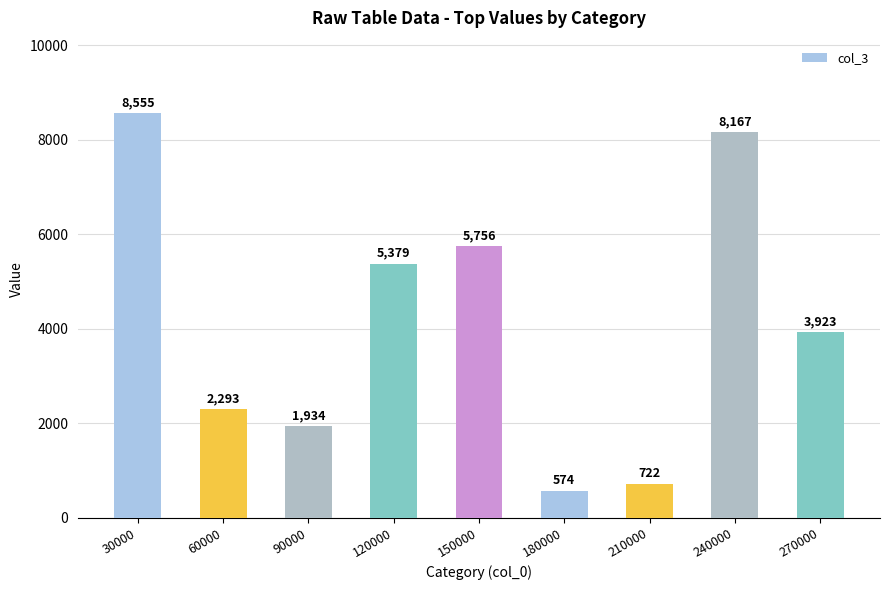

How many series are shown in this chart?

1